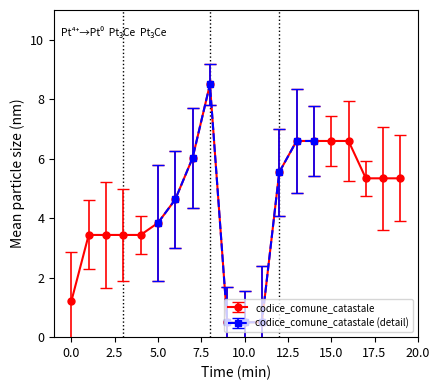

What is the change in value from 0 to 15?

+5.4